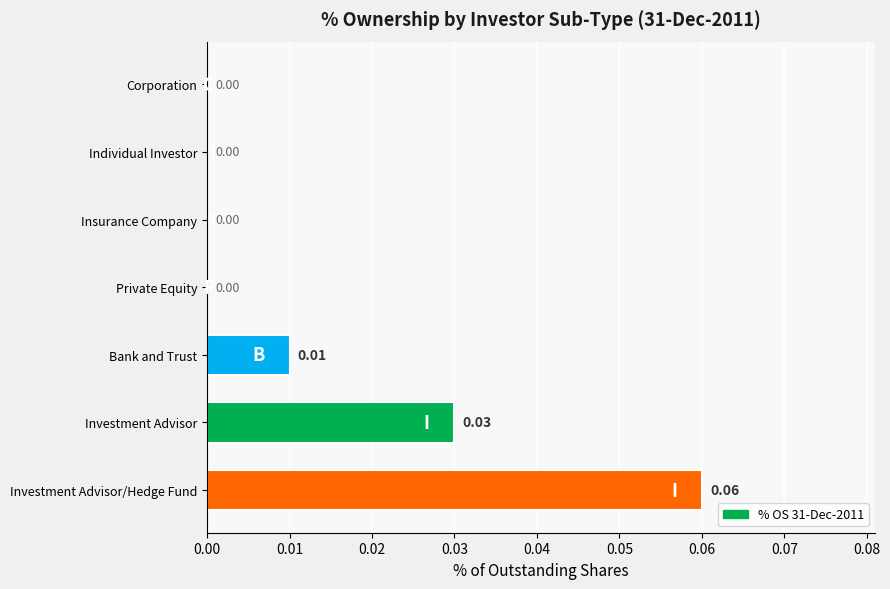

How many data points does each series have?

7